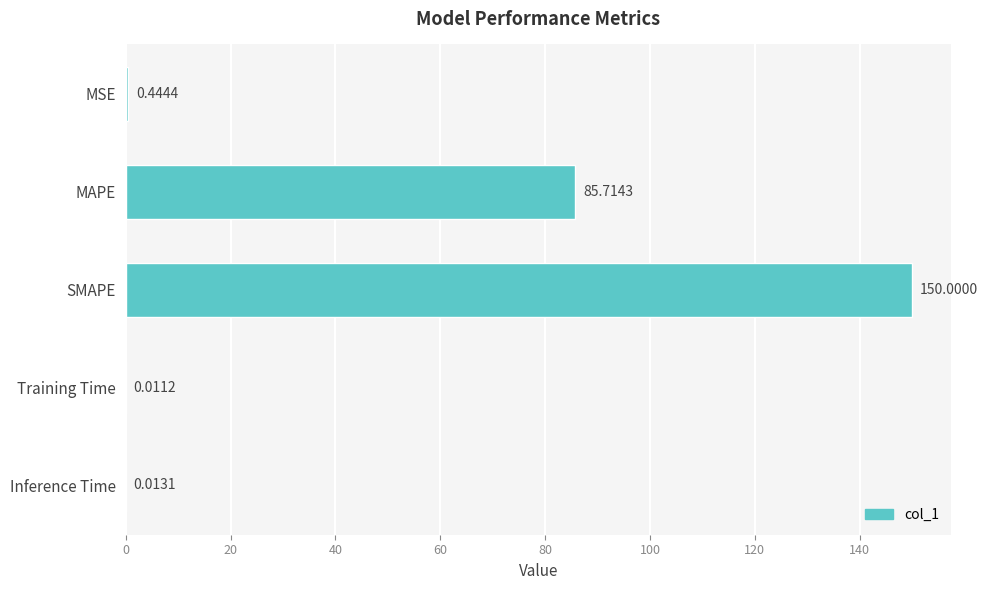

Which label corresponds to the largest value in the chart?

SMAPE